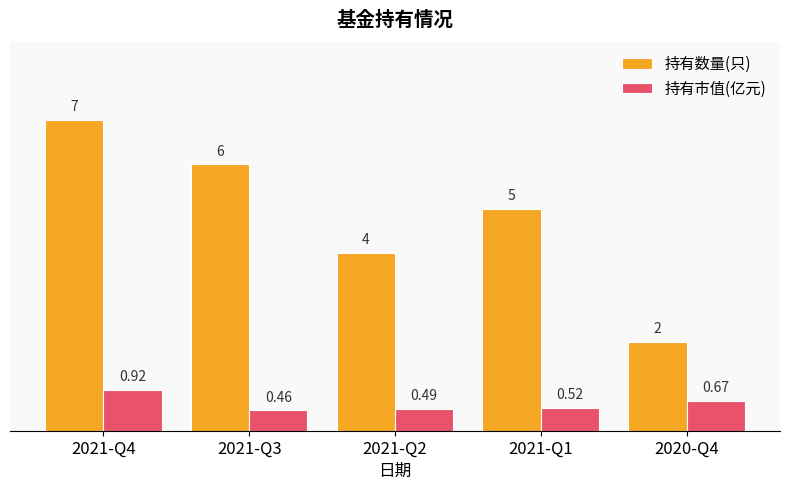

Between 2021-Q4 and 2021-Q2, which series saw the biggest shift?

持有数量(只)